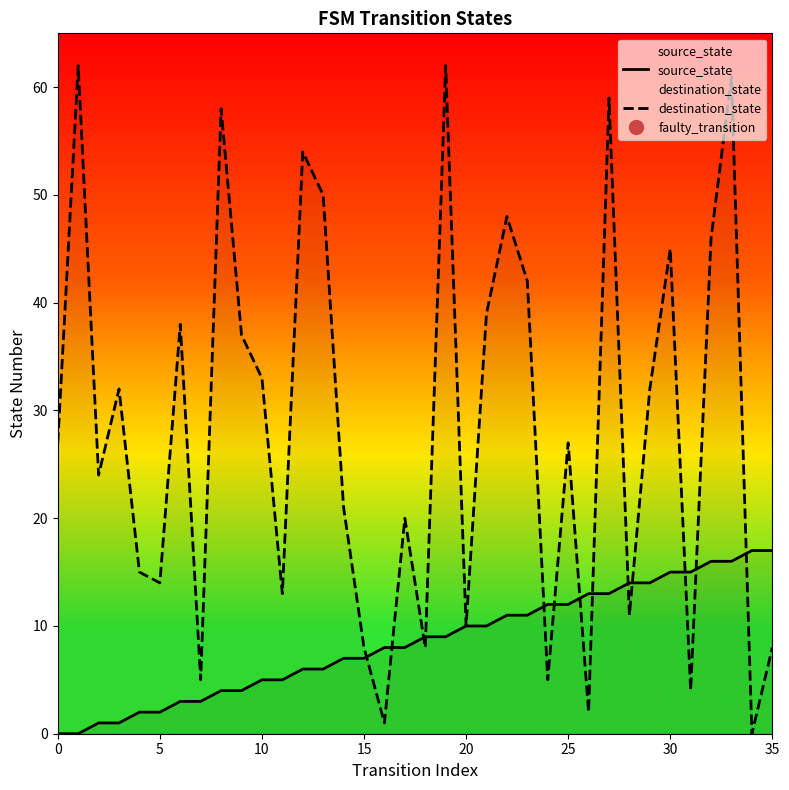

The value of source_state at 26 is 6. True or false?

False